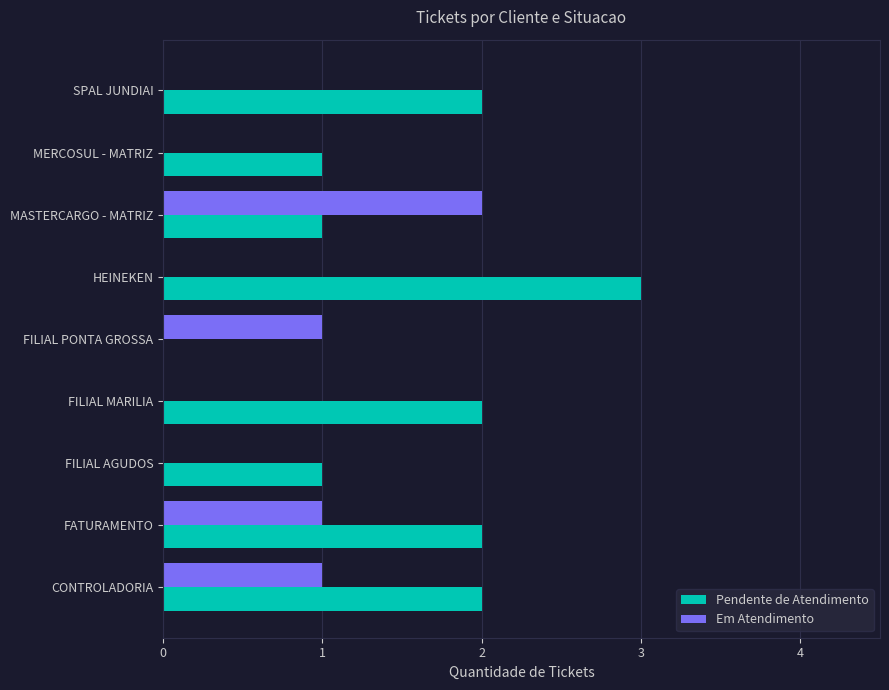

What is the maximum value shown in the chart?

3